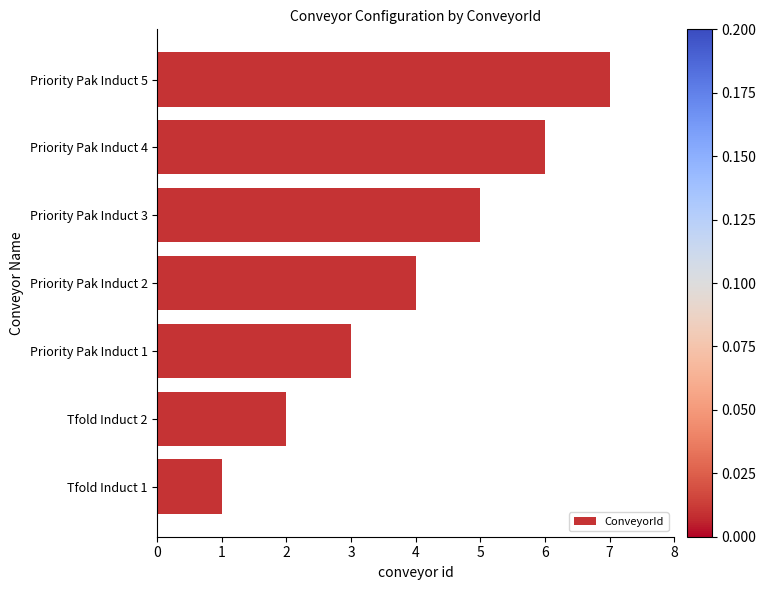

What is the difference between the second highest and second lowest values?

4